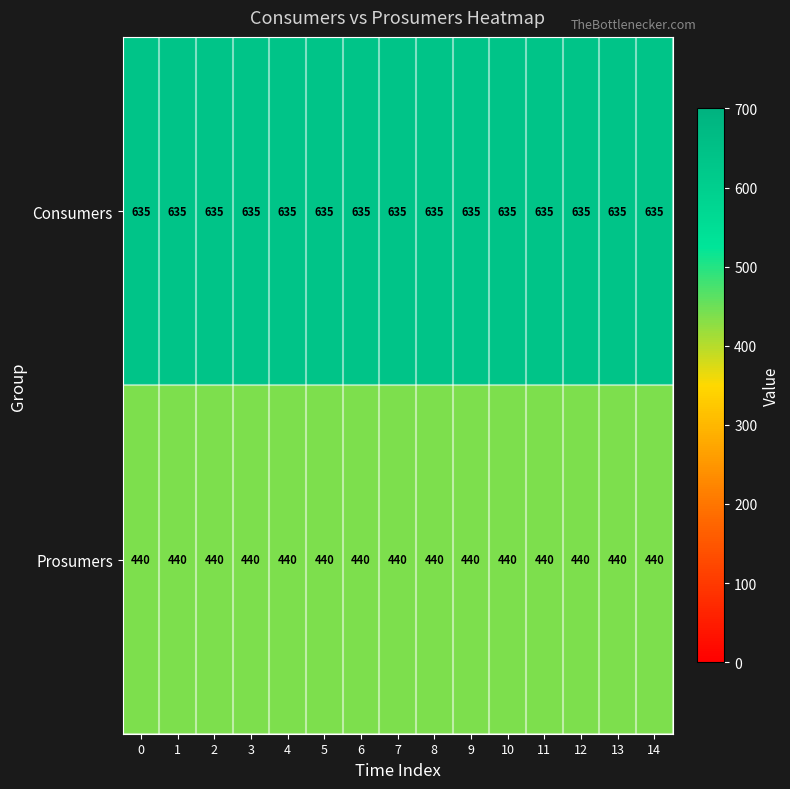

What is the average value of the Prosumers series?

440